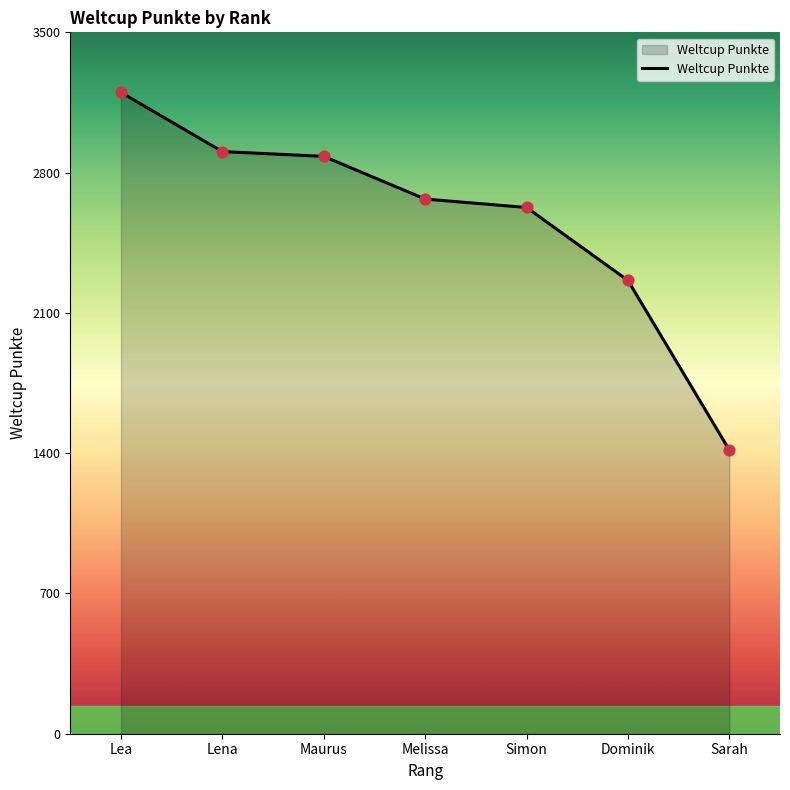

Approximately how many times larger is the value at Lena compared to Dominik?

1.3